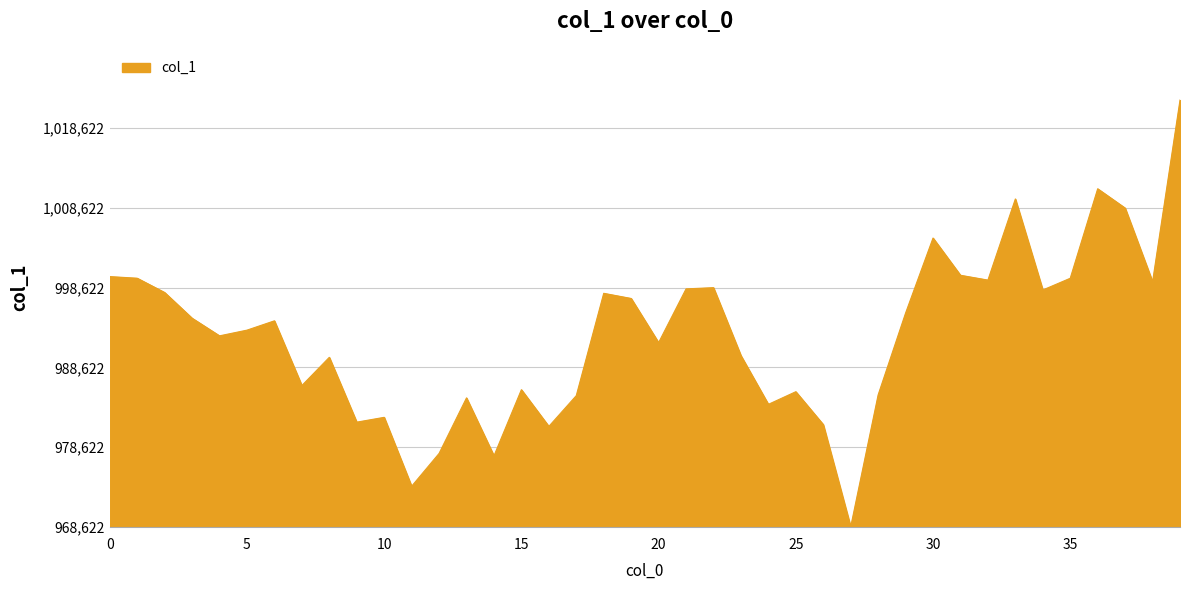

Rank the categories by value from highest to lowest.

39, 36, 33, 37, 30, 31, 0, 1, 35, 32, 38, 22, 21, 34, 2, 18, 19, 29, 3, 6, 5, 4, 20, 23, 8, 7, 15, 25, 28, 17, 13, 24, 10, 9, 26, 16, 12, 14, 11, 27